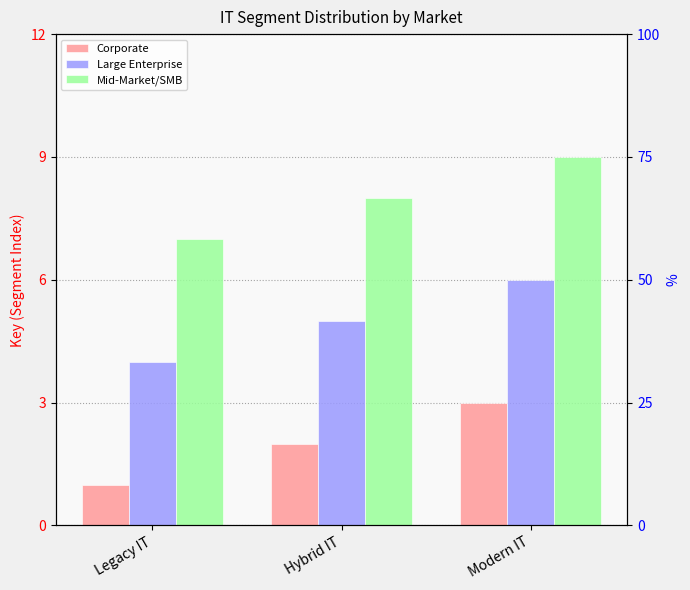

What are all the series names shown in the legend?

Corporate, Large Enterprise, Mid-Market/SMB